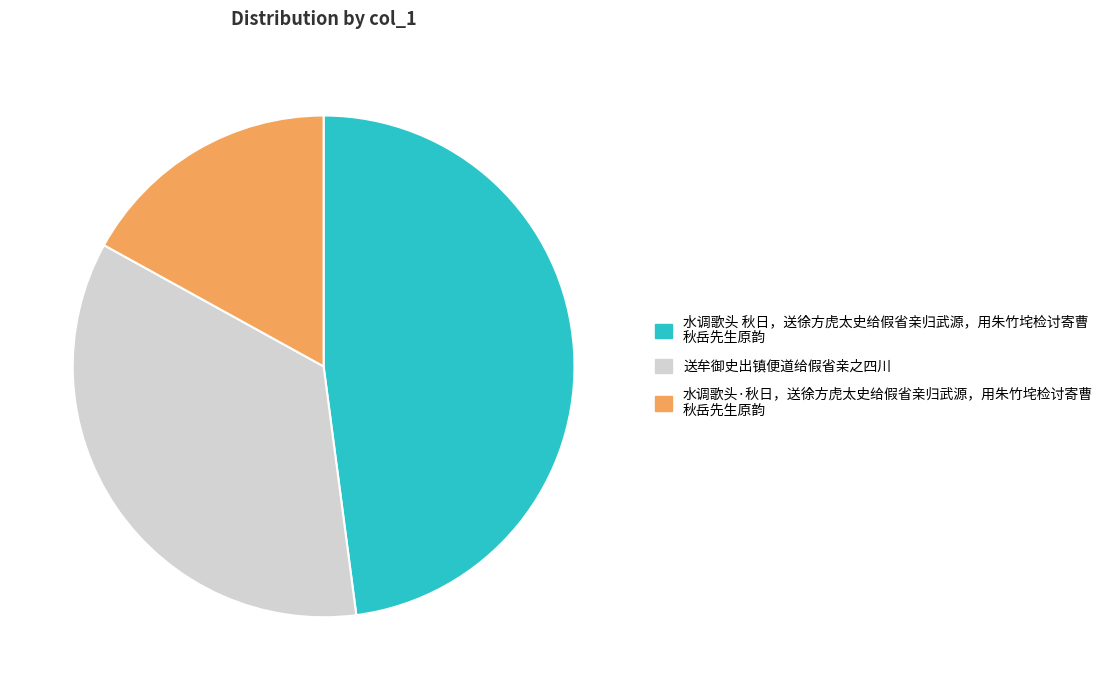

Is there any slice that represents more than half of the pie?

No